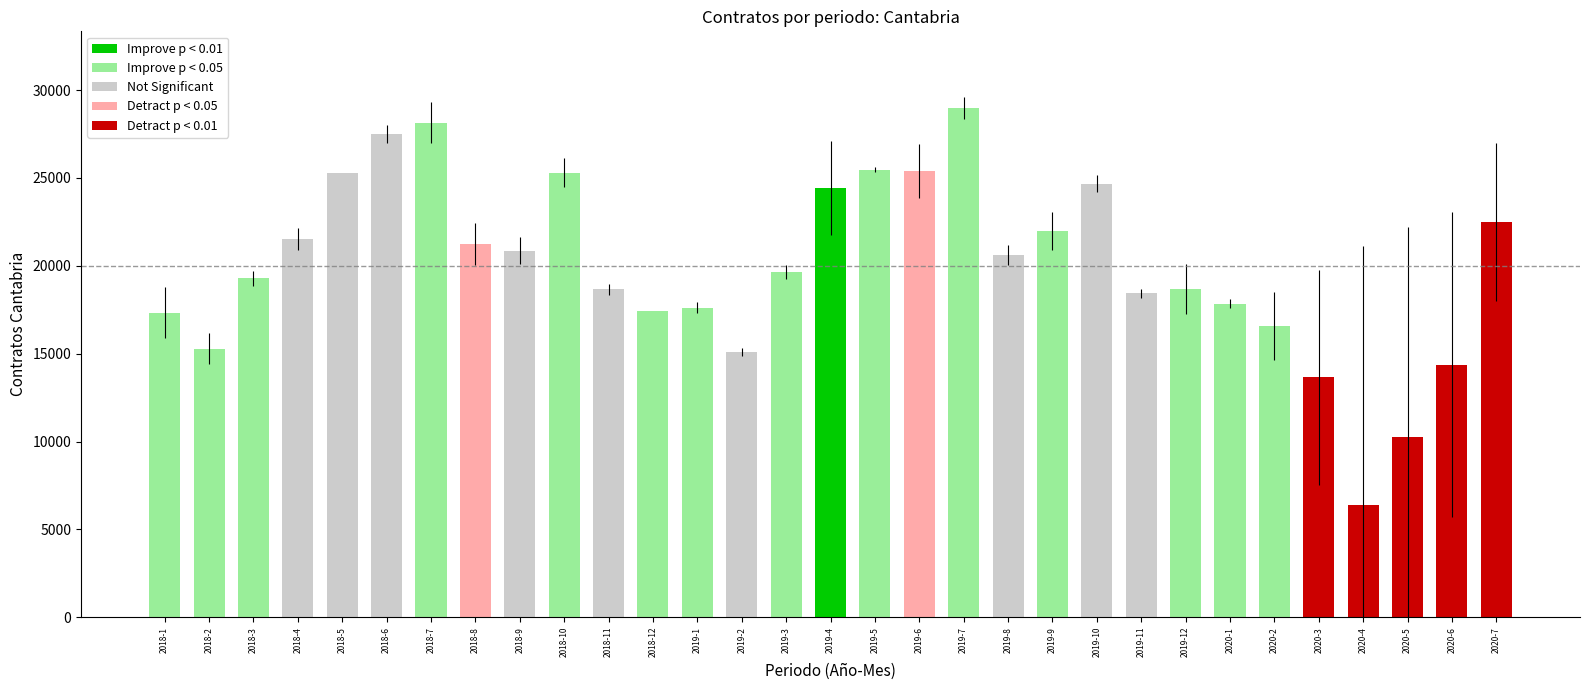

How many data points in Contratos Cantabria are above 19648?

15